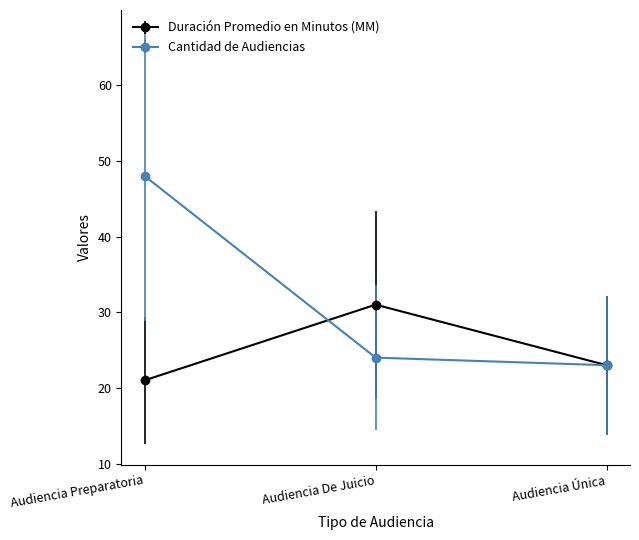

What is the maximum value shown in the chart?

48